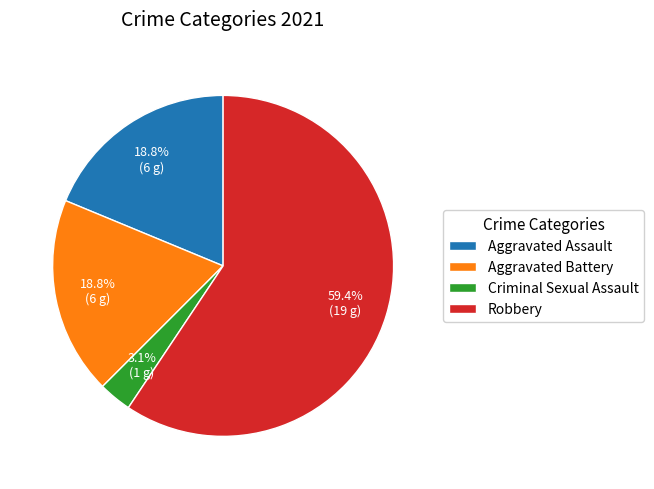

Which has a higher value, Criminal Sexual Assault or Aggravated Battery?

Aggravated Battery